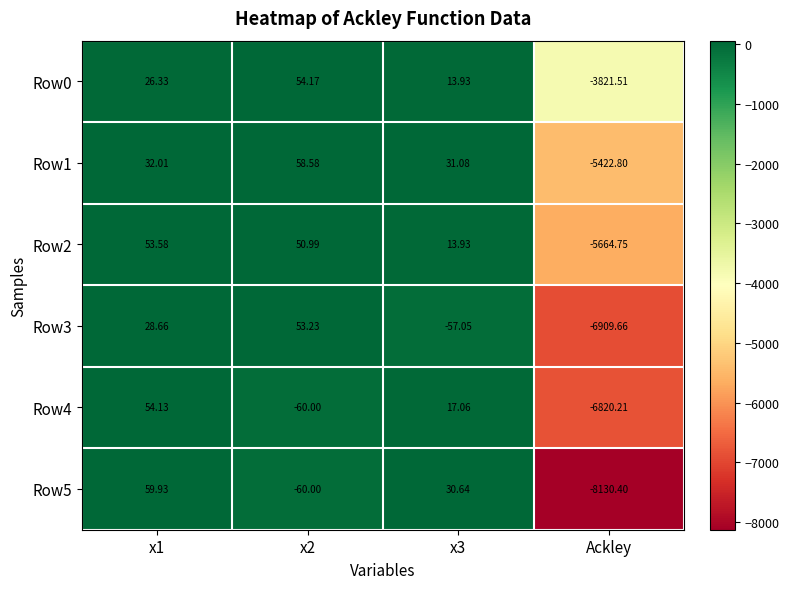

Which series has the widest spread of values?

Row5